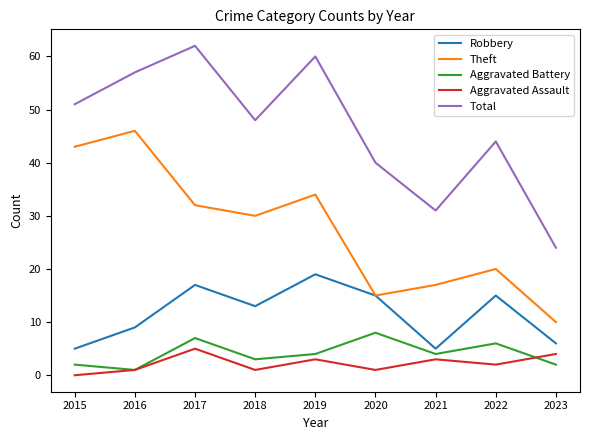

True or false: Robbery and Aggravated Assault intersect in this chart.

False